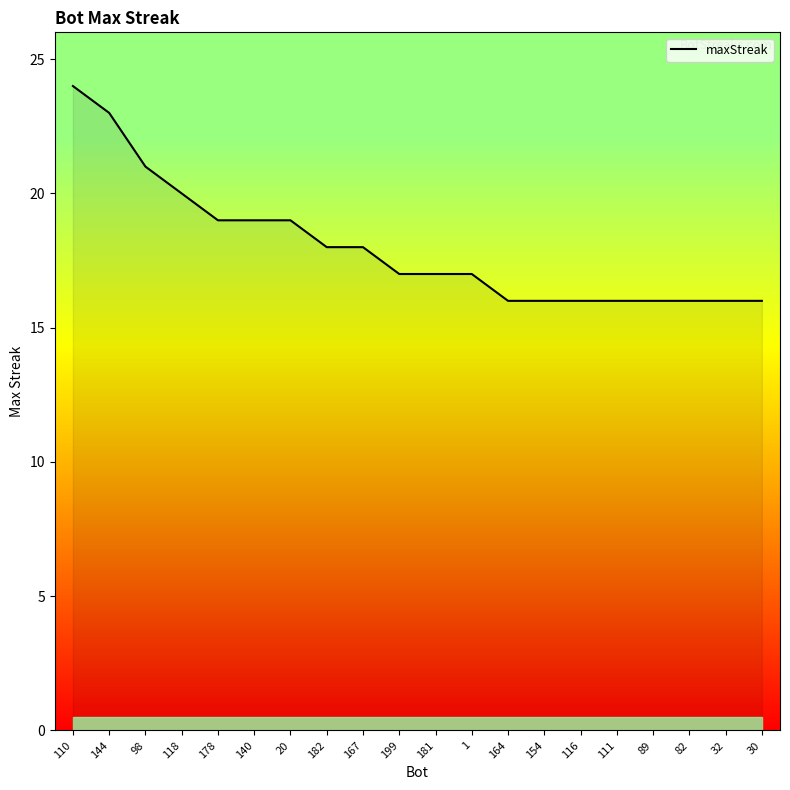

The chart shows a value of 16 at 164. True or false?

True